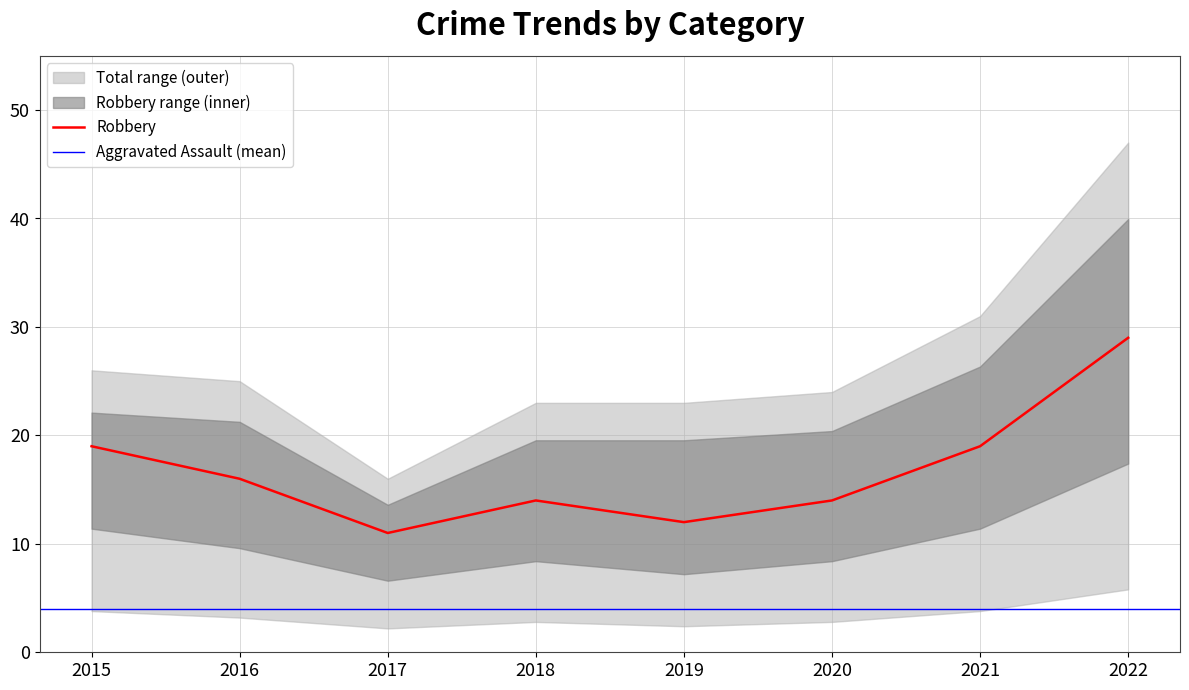

Which series has the largest range (max minus min)?

Total